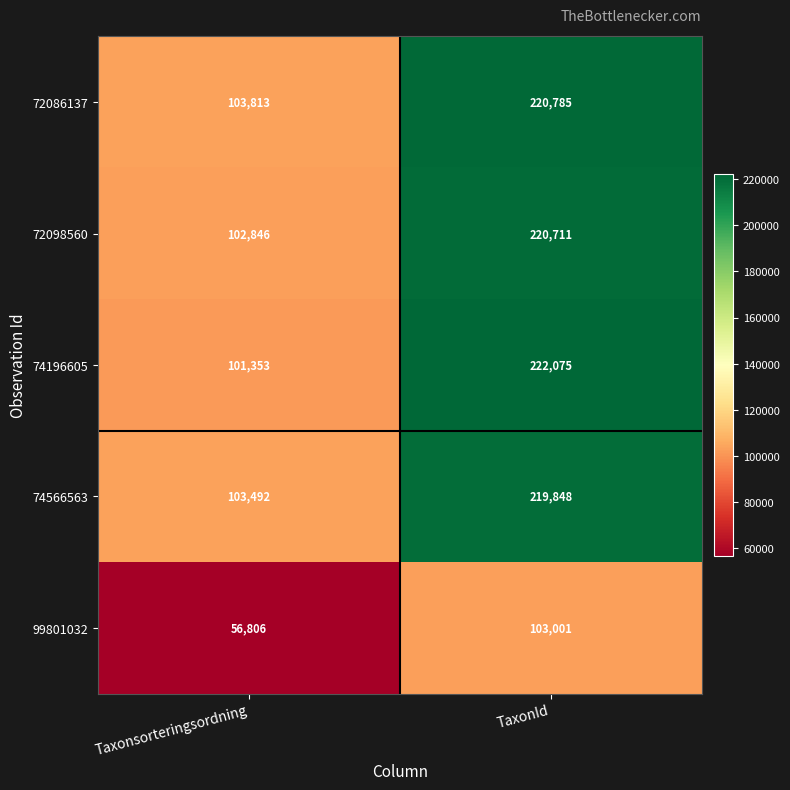

What is the maximum value shown in the chart?

222075